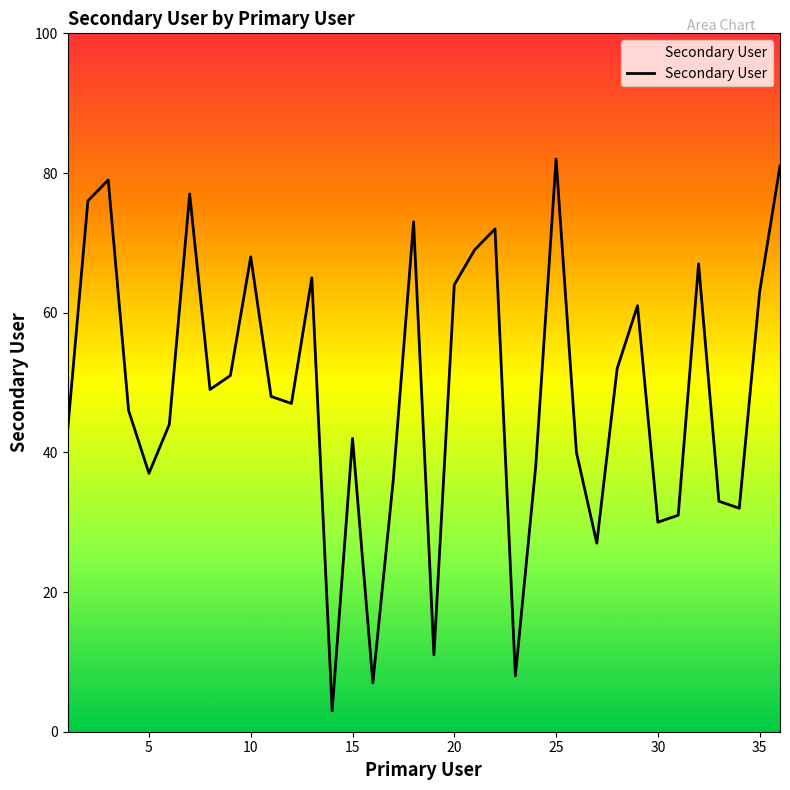

What is the maximum value shown in the chart?

82